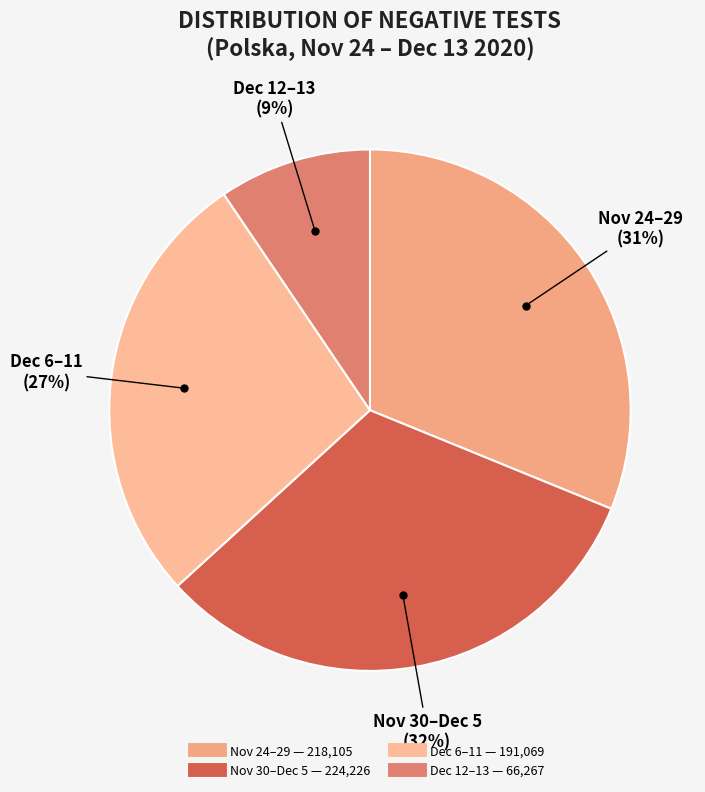

To the nearest percent, what is the difference between the largest and smallest slice percentages?

23%